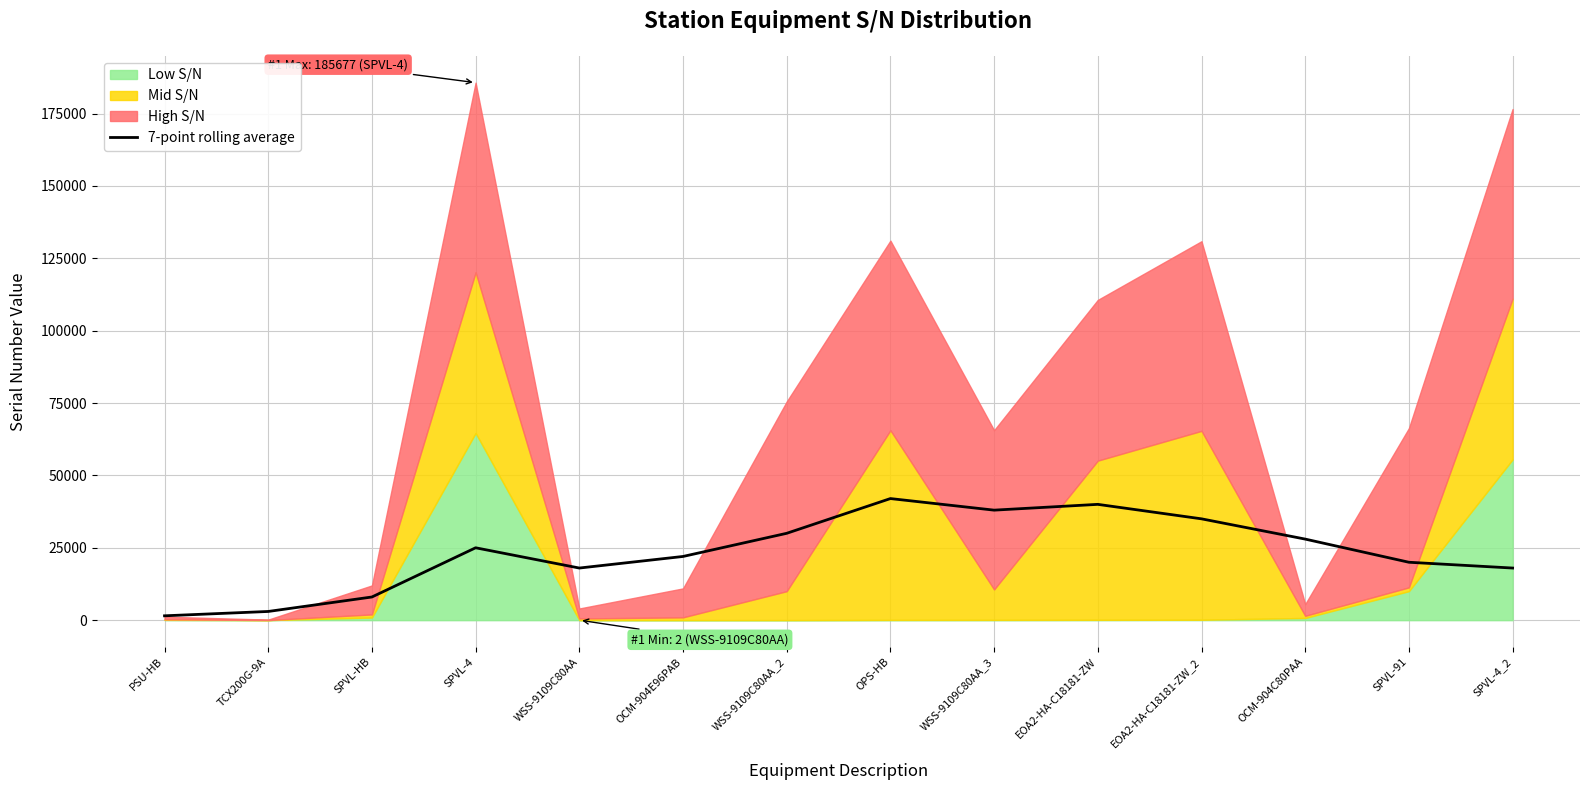

Reading left to right, transcribe all the data shown in this chart.

1500	3000	8000	25000	18000	22000	30000	42000	38000	40000	35000	28000	20000	18000